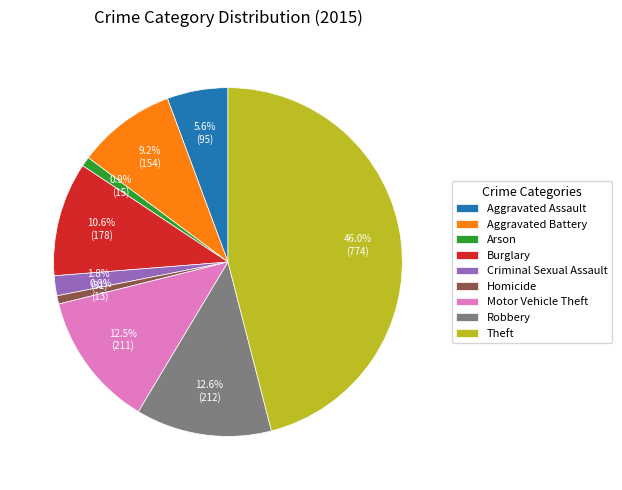

How much of the chart is everything except Aggravated Assault?

94.4%